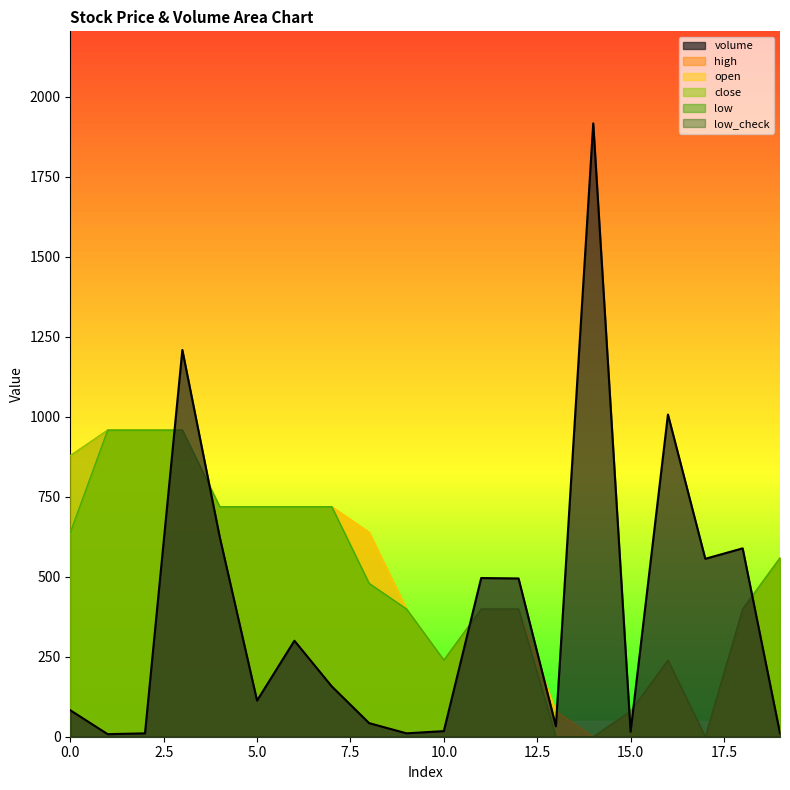

Which series has the largest range (max minus min)?

volume